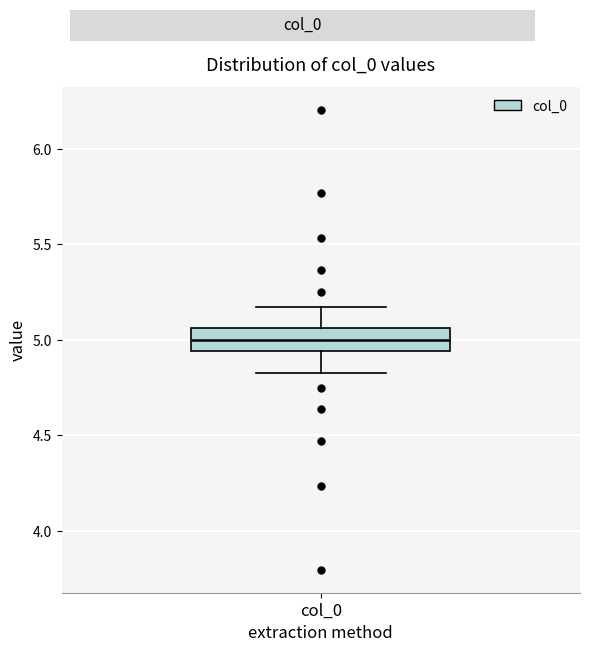

Where does the upper whisker of the box for col_0 end on the y-axis? The values are not printed on the chart, so give them approximately, as read against the axis.

5.15